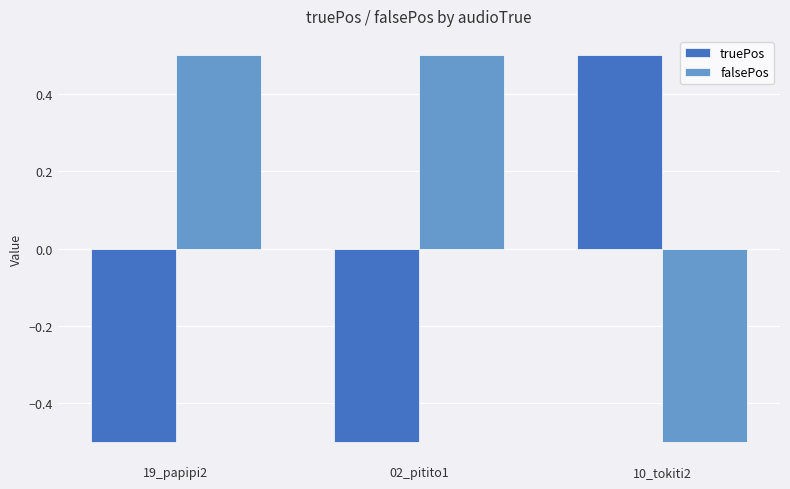

What is the difference between the maximum and minimum values in the falsePos series?

1.0